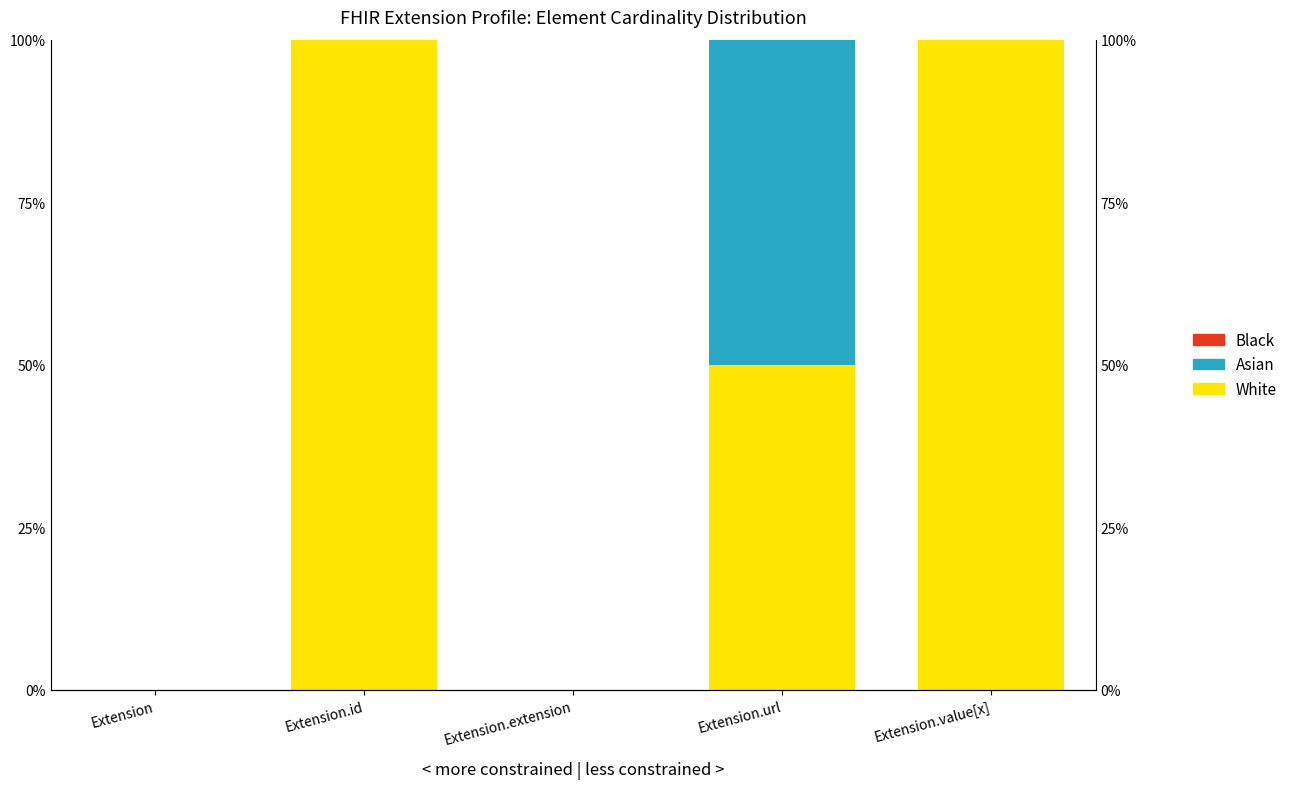

True or false: Asian has a value of -0.2 at Extension.extension.

False